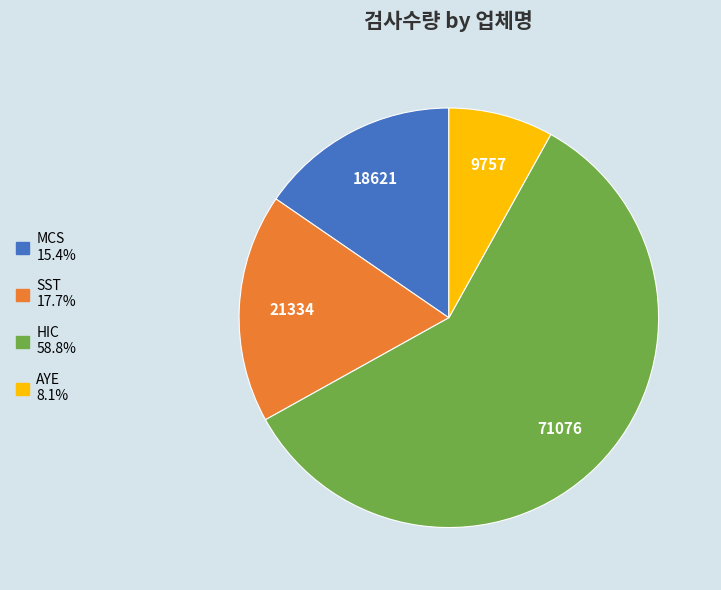

What is the ratio of the value at SST 17.7% to the value at MCS 15.4%?

1.1